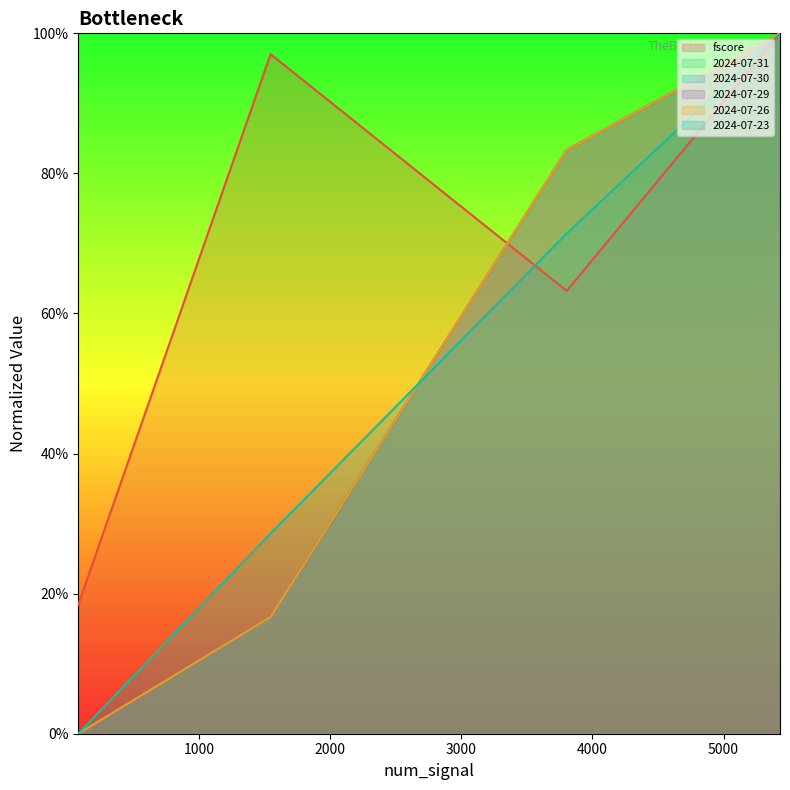

Does the chart have visible grid lines?

No